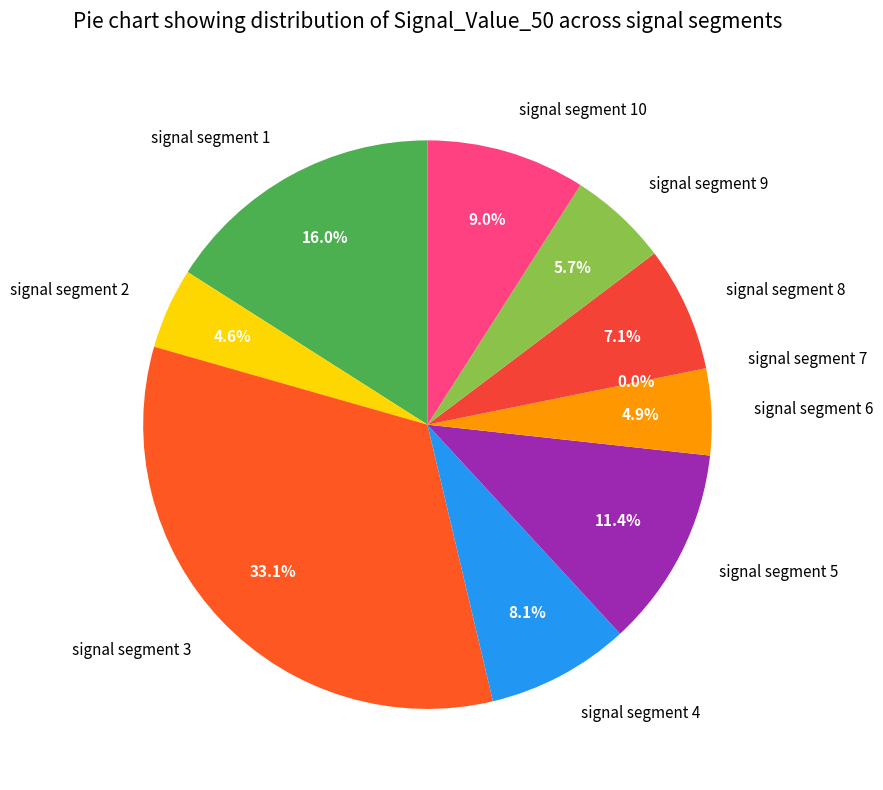

The signal segment 1 slice represents 26% of the pie. True or false?

False